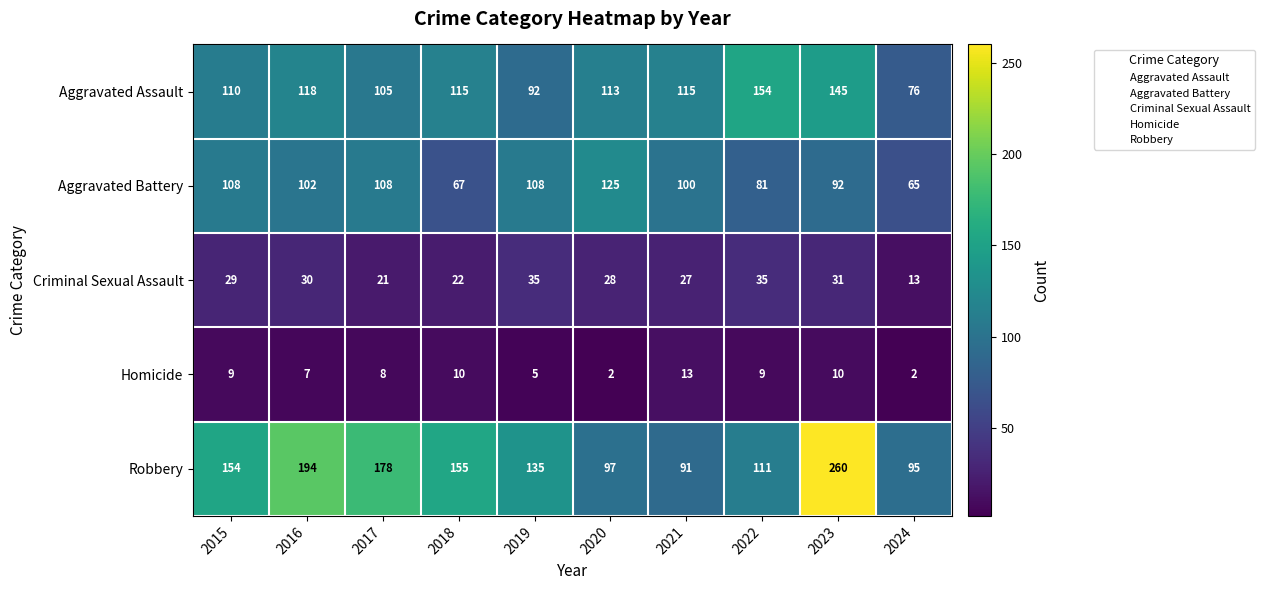

What is the approximate value of Aggravated Battery at 2020?

125